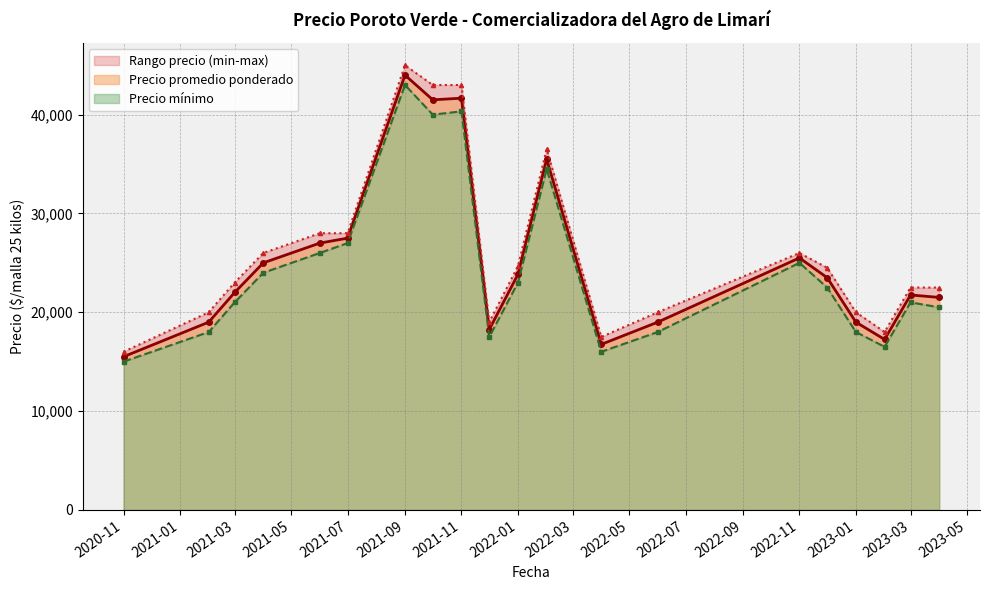

True or false: Precio promedio ponderado and Precio minimo intersect in this chart.

False